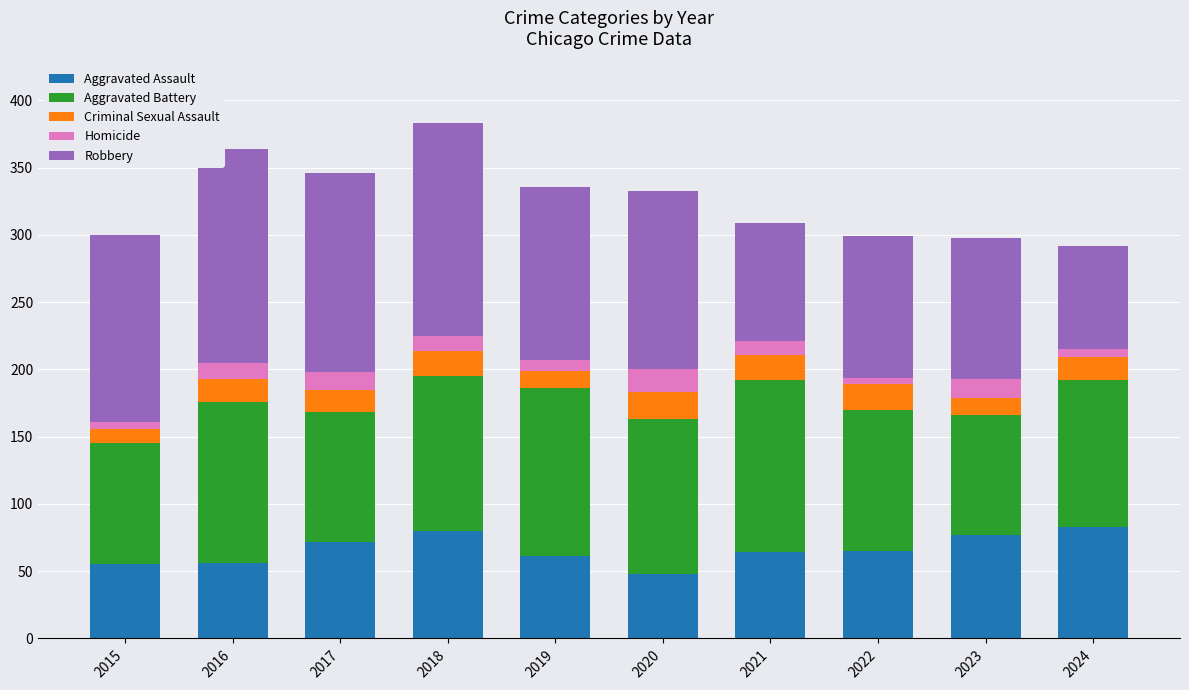

Is it true that Aggravated Assault equals 80 at 2016?

False